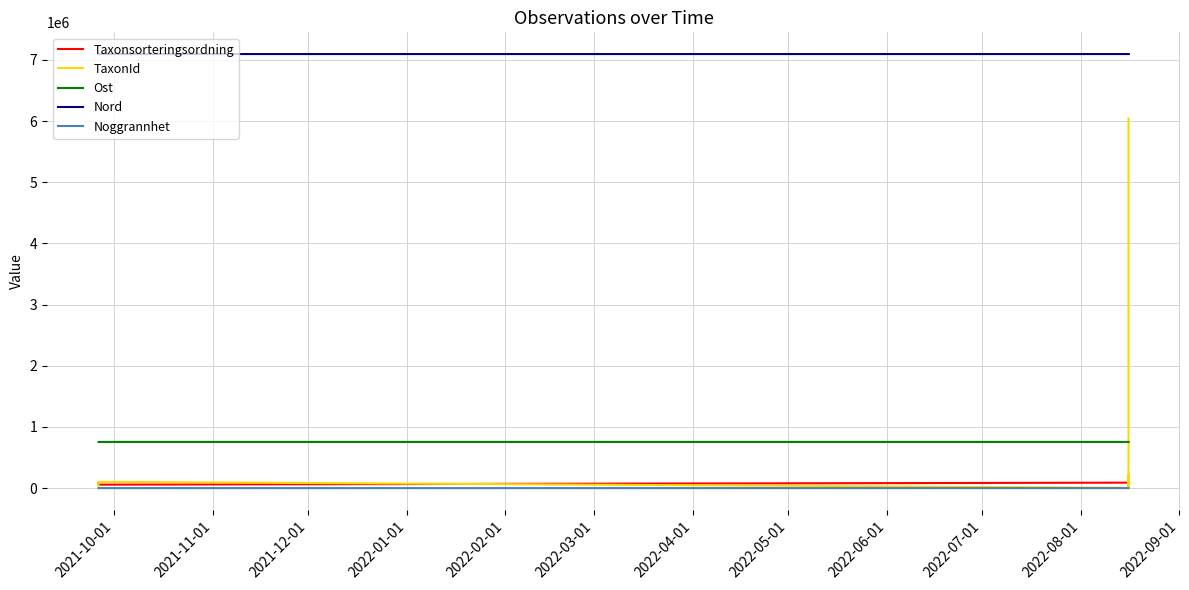

What is the difference between the maximum and minimum values in the Ost series?

47